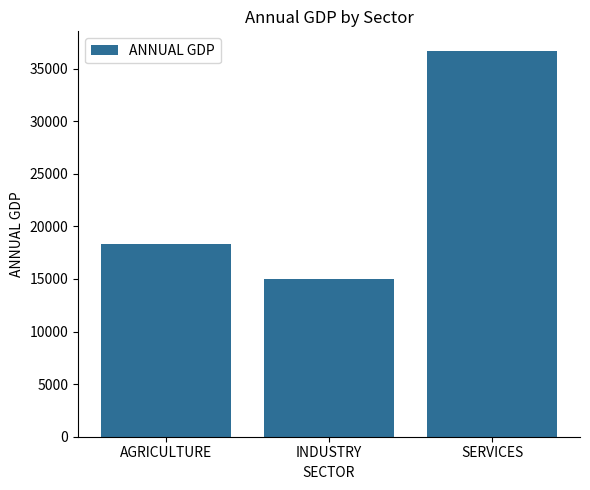

How many bars are there in total?

3